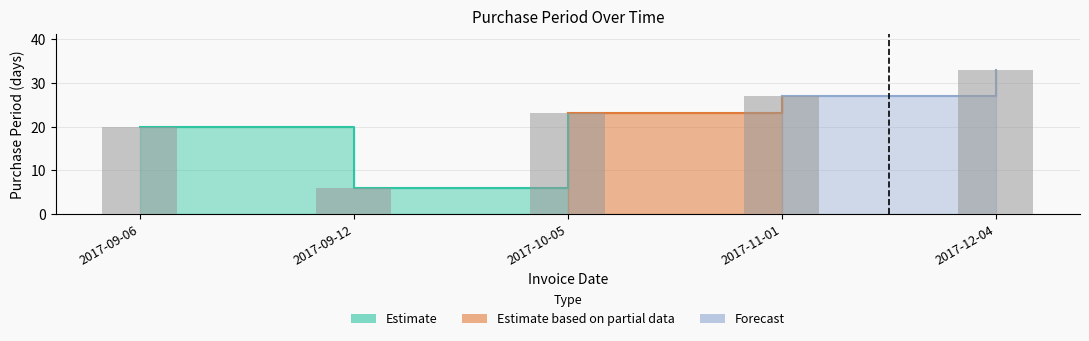

Does the chart contain stacked bars?

No